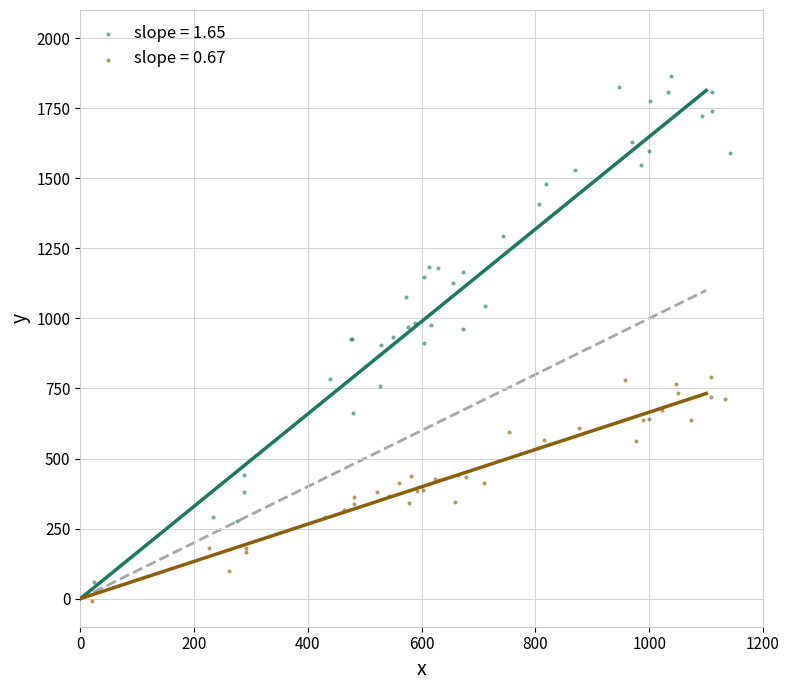

Which series contains the highest Y value?

slope = 1.65